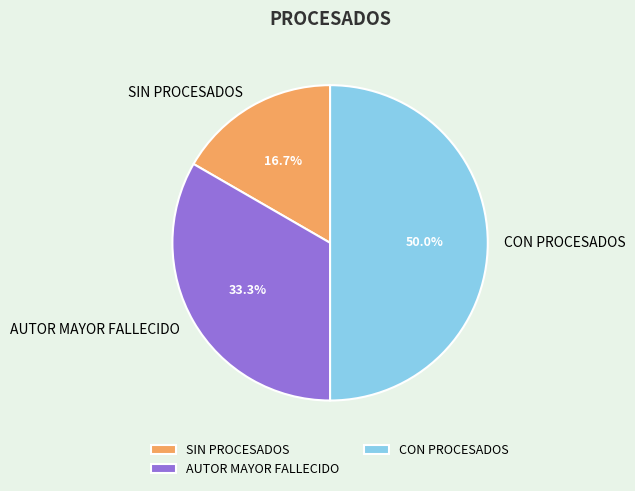

Does AUTOR MAYOR FALLECIDO account for over 50% of the chart?

No